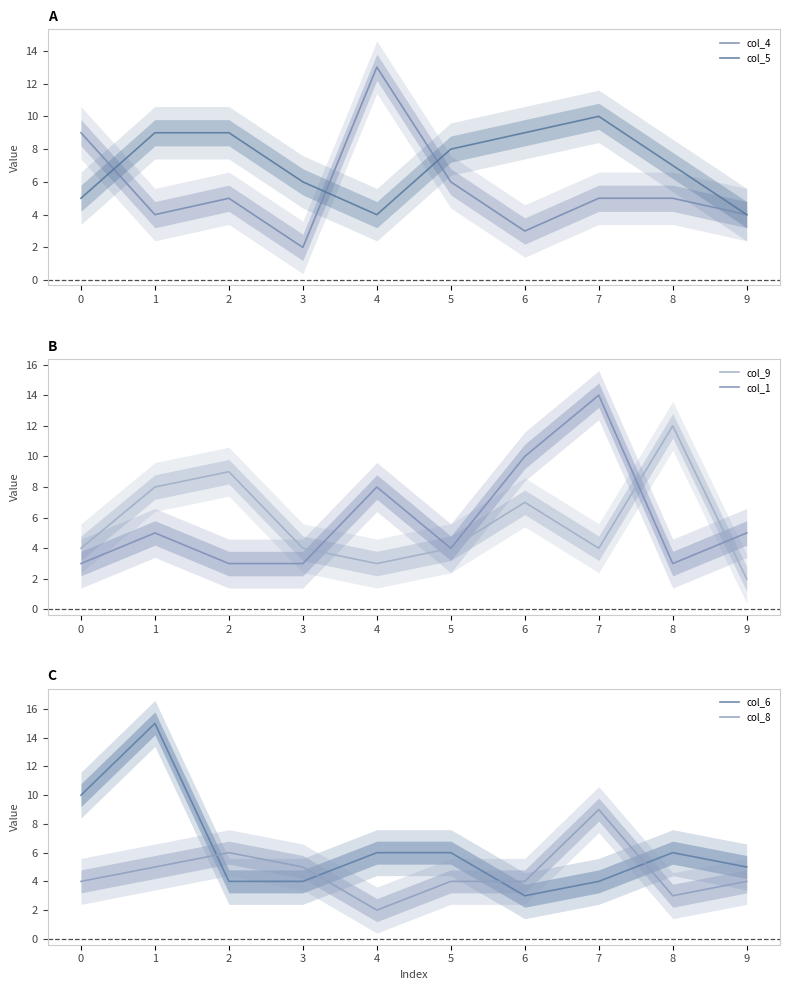

In col_9, how many points are higher than both neighbors (excluding endpoints)?

3